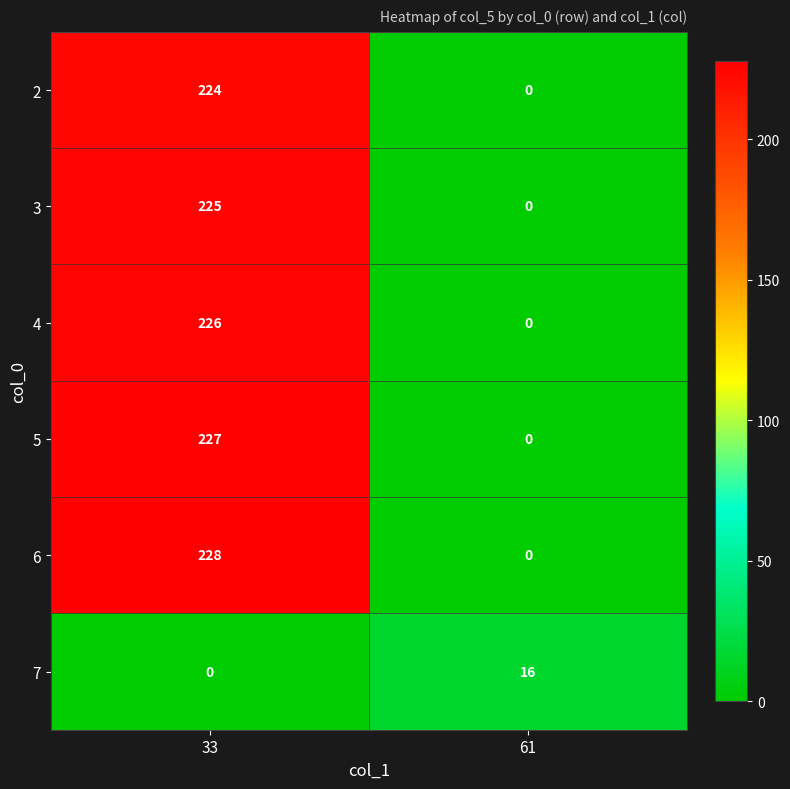

How many values in 5 are above zero?

1